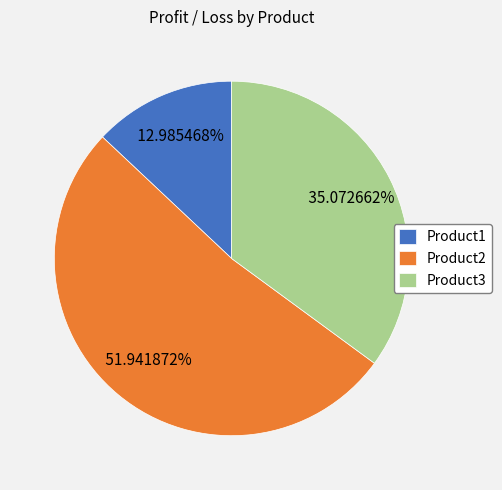

What is the ratio of the value at Product2 to the value at Product3?

1.5